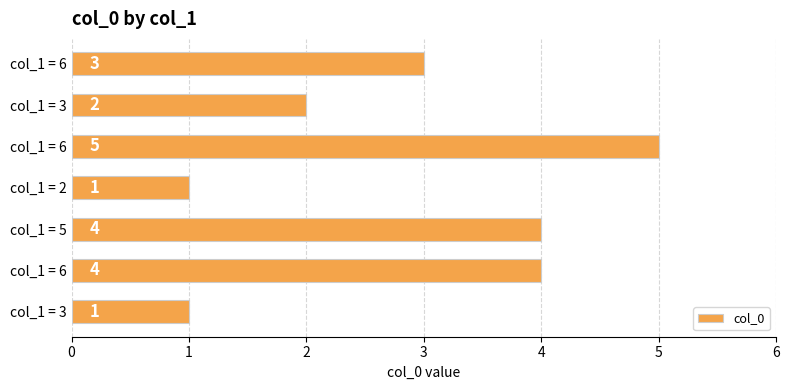

What is the difference between the maximum and minimum values?

4